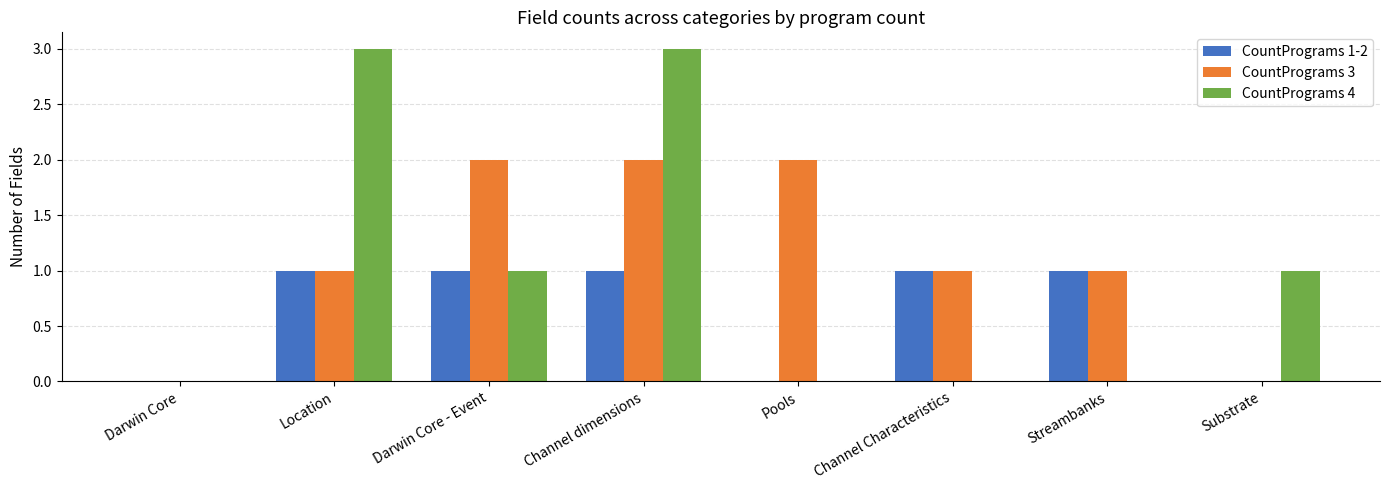

How many categories are shown in the chart?

8